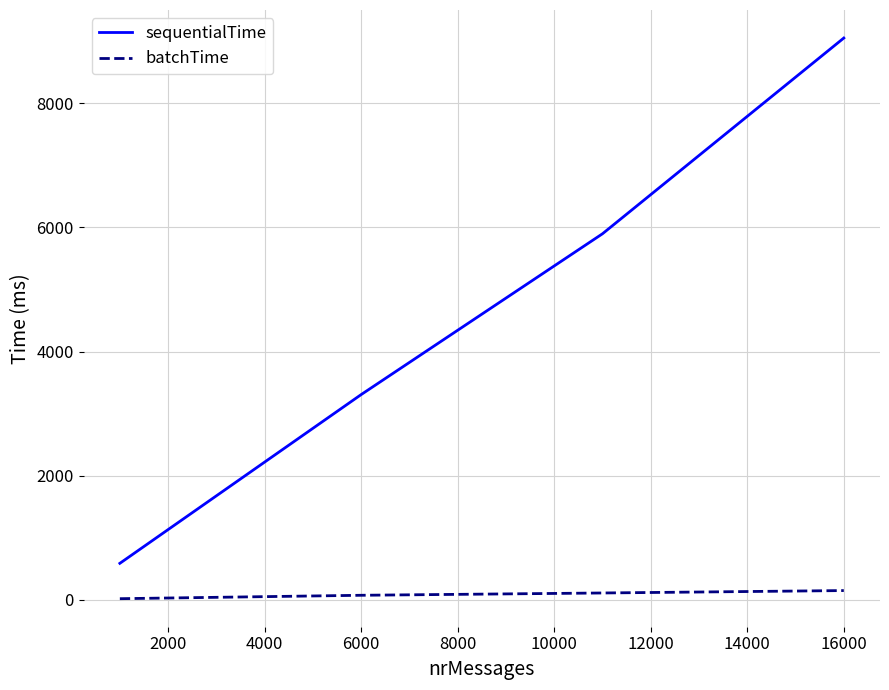

What is the average value of the batchTime series?

86